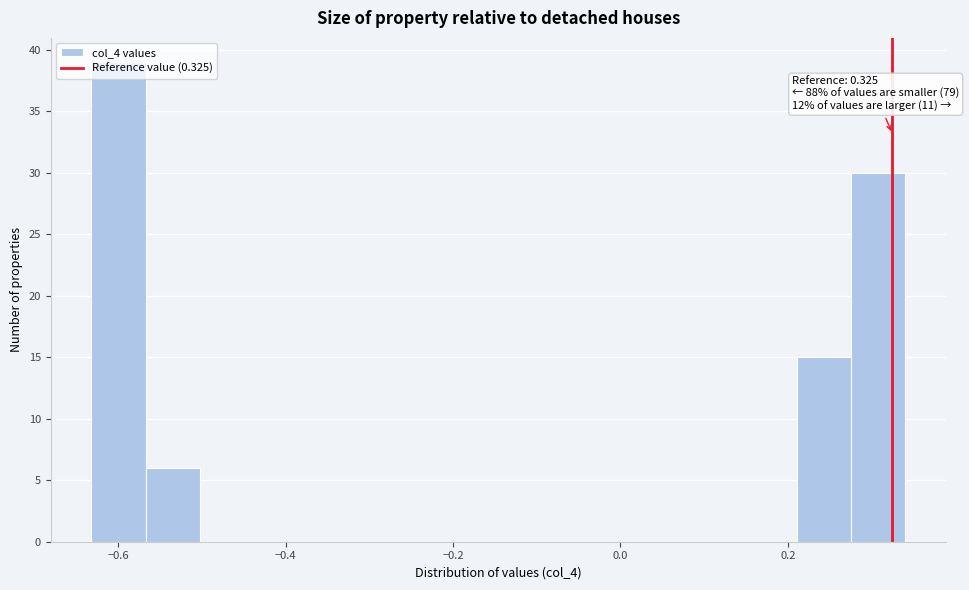

Read against the x-axis, roughly where is the centre of the tallest bar?

-0.60